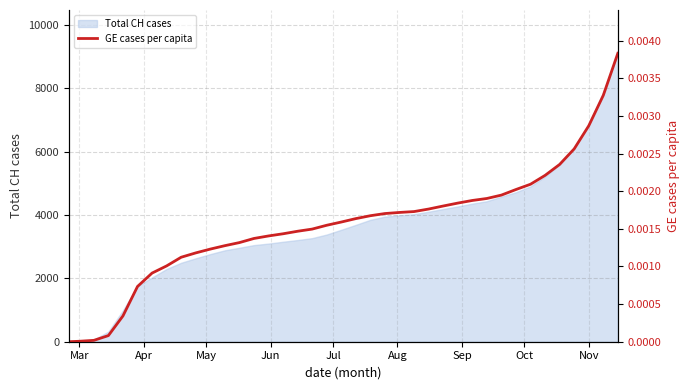

What is the highest value of the Total CH cases series?

9100